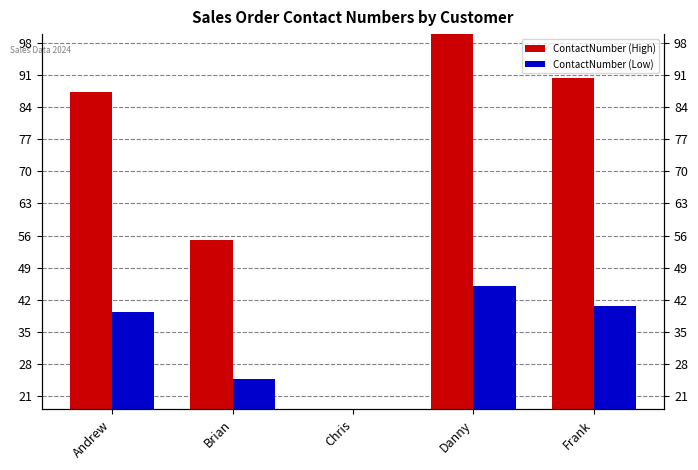

What is the label of the 4th bar from the left?

Danny